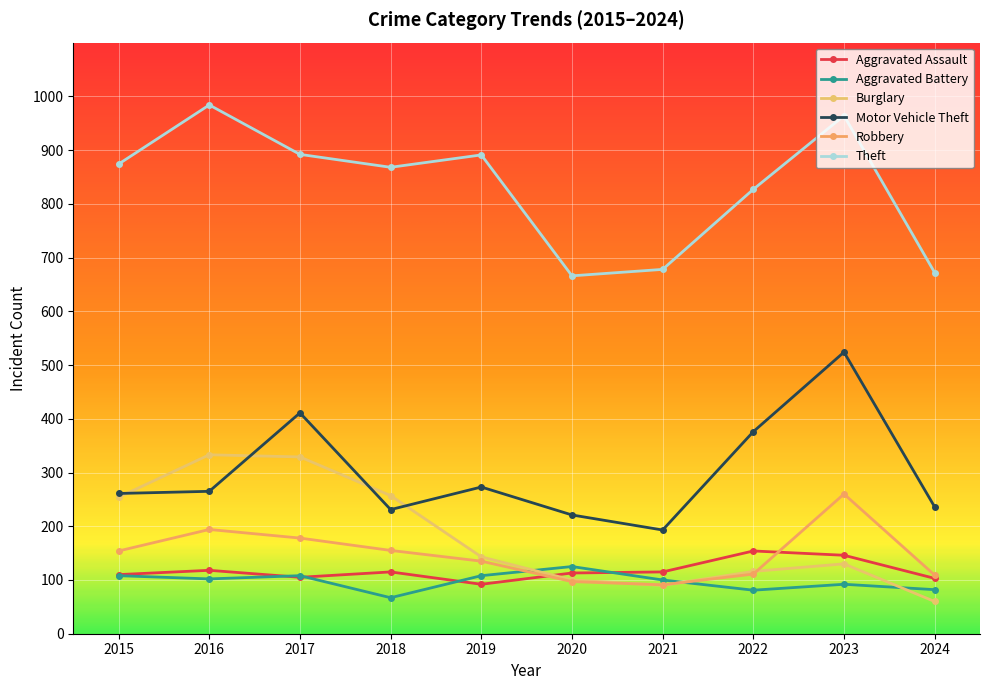

How many distinct data groups are displayed?

6